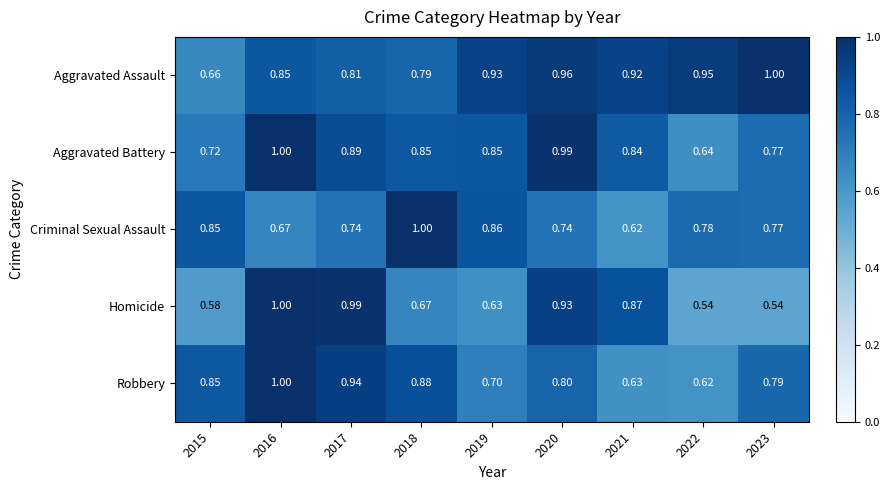

Rank the series by their average value, from lowest to highest.

Homicide, Criminal Sexual Assault, Robbery, Aggravated Battery, Aggravated Assault